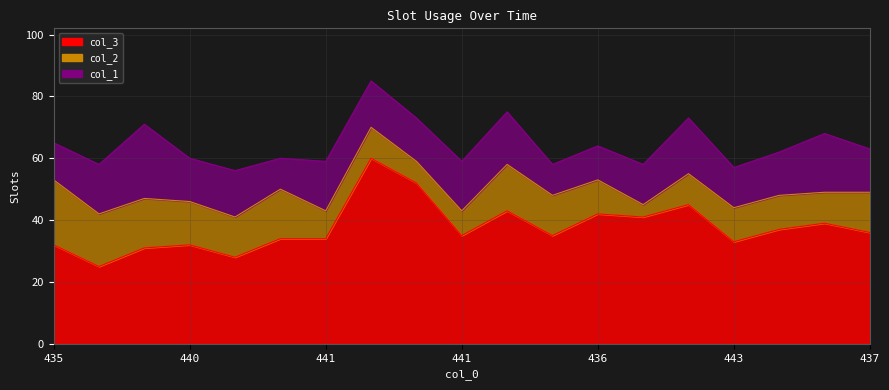

Reading left to right, extract all data points from this chart.

col_3: 435=32	442=25	429=31	440=32	444=28	440=34	441=34	415=60	427=52	441=35	425=43	442=35	436=42	442=41	427=45	443=33	438=37	432=39	437=36
col_2: 435=21	442=17	429=16	440=14	444=13	440=16	441=9	415=10	427=7	441=8	425=15	442=13	436=11	442=4	427=10	443=11	438=11	432=10	437=13
col_1: 435=12	442=16	429=24	440=14	444=15	440=10	441=16	415=15	427=14	441=16	425=17	442=10	436=11	442=13	427=18	443=13	438=14	432=19	437=14